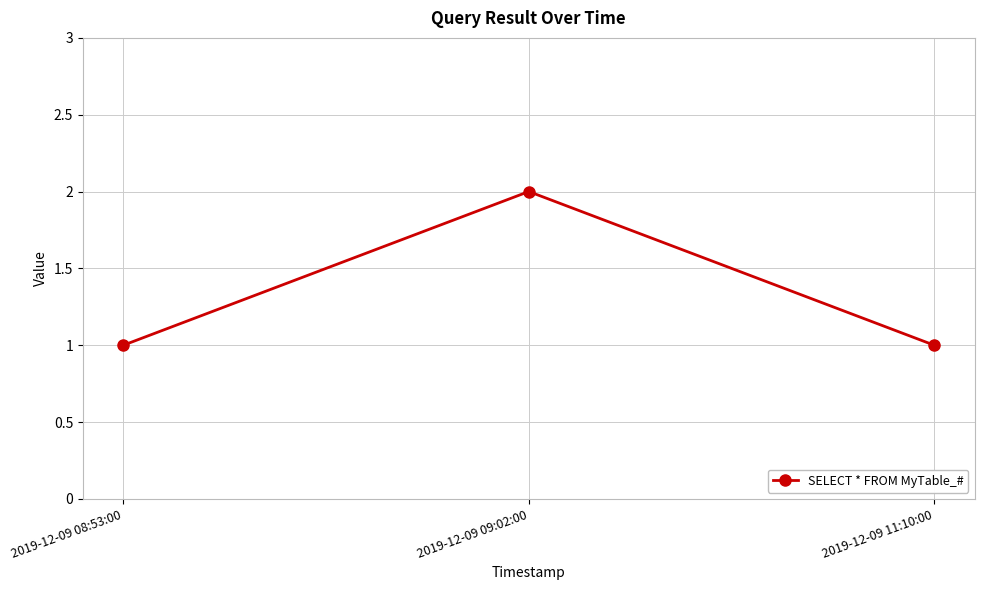

What is the change in value from 2019-12-09 08:53:00 to 2019-12-09 09:02:00?

+1